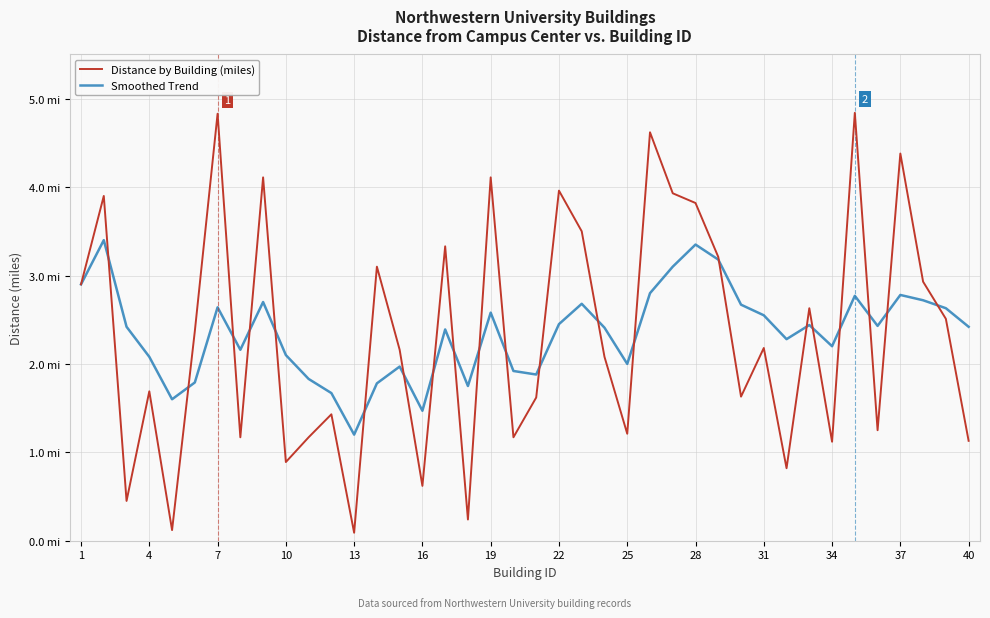

What are all the series names shown in the legend?

Distance by Building (miles), Smoothed Trend